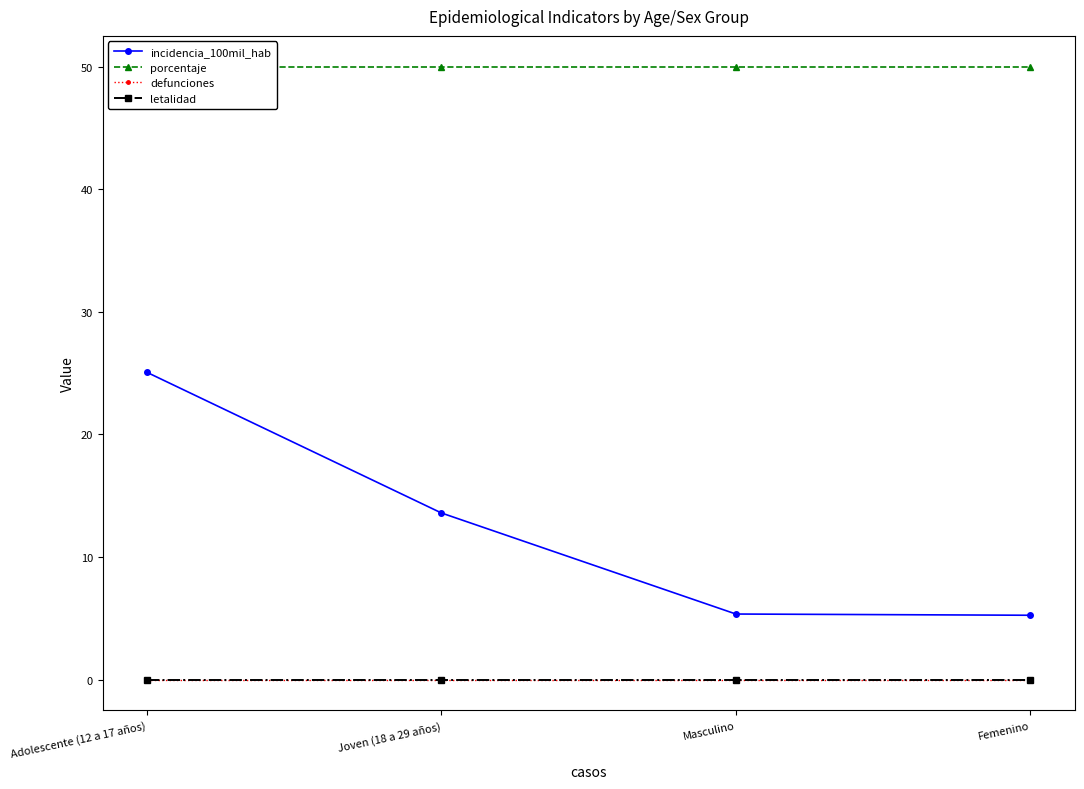

At how many categories does at least one series exceed 24?

4